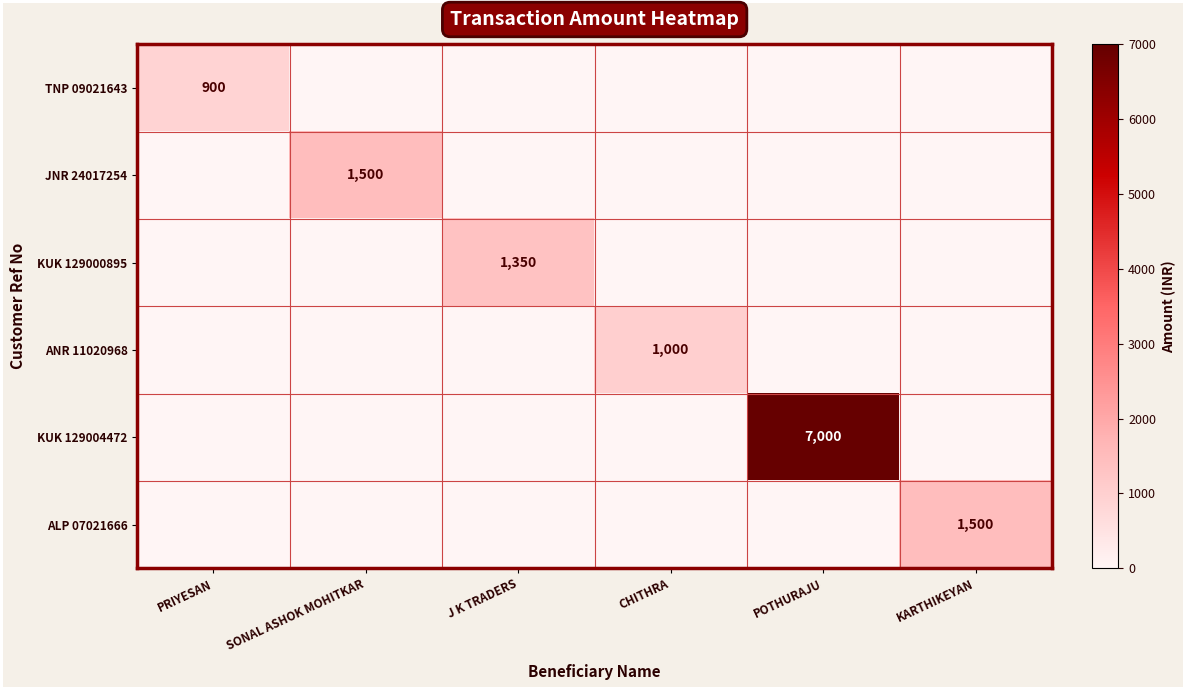

At which category is the sum across all series the highest?

POTHURAJU